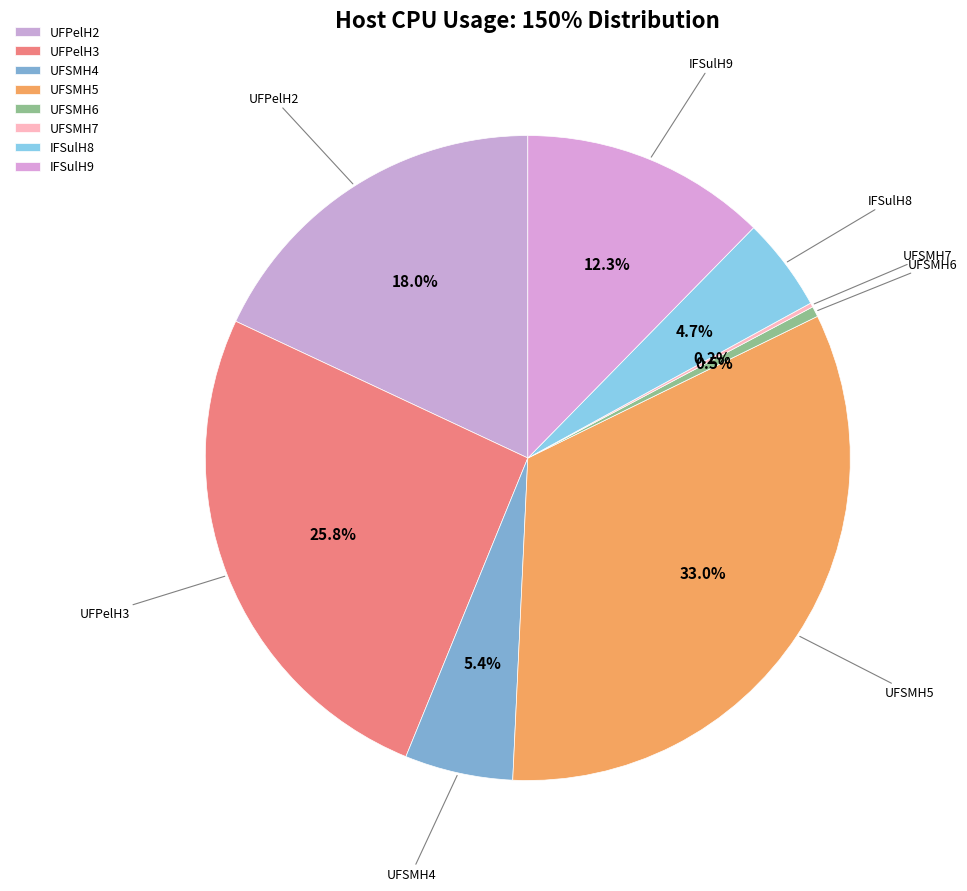

Does any single category account for the majority?

No